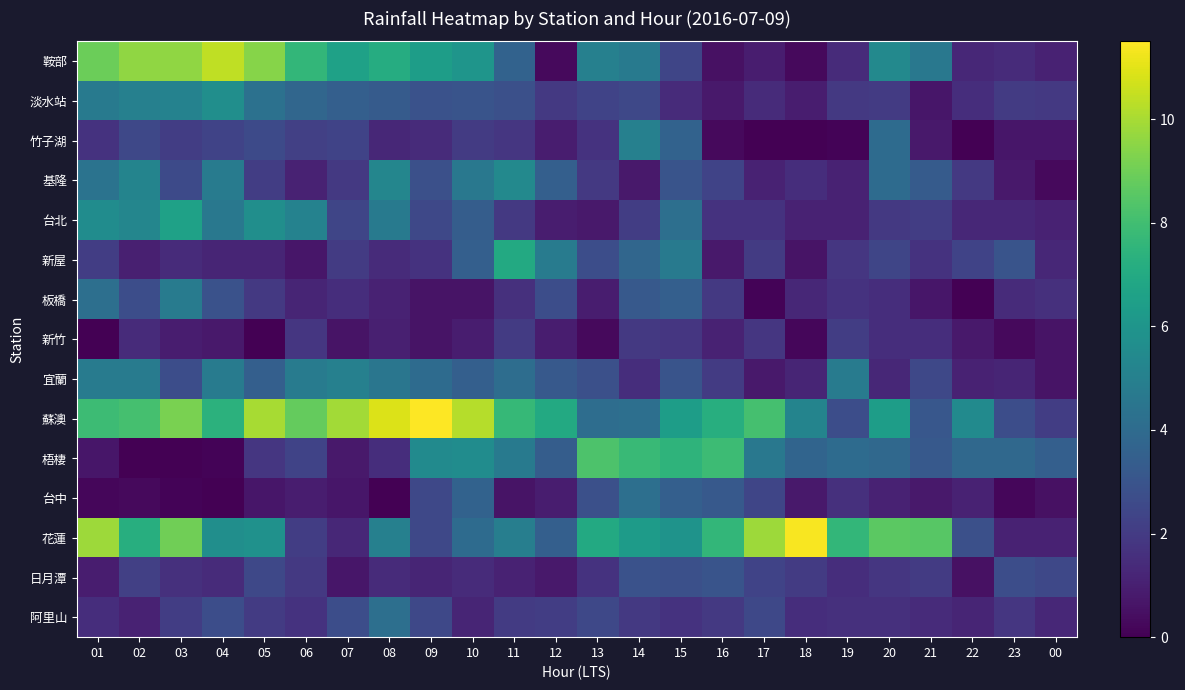

What is the sum of all 淡水站 values?

65.3